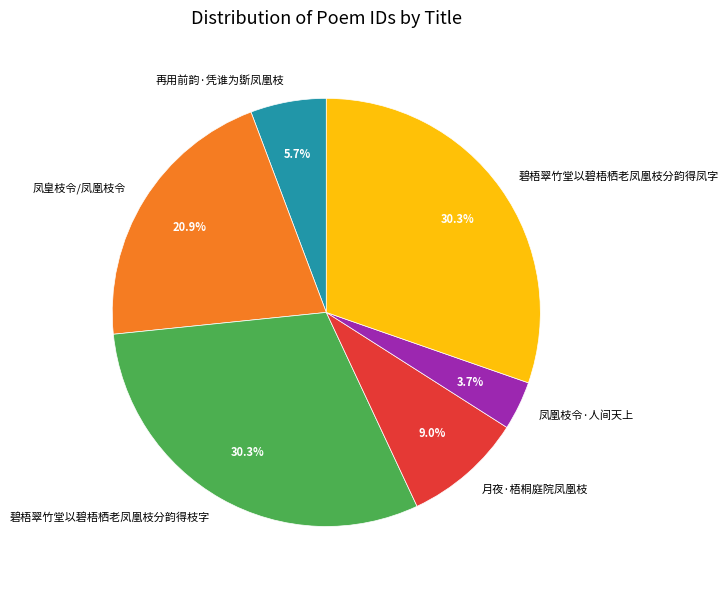

Which slice is the smallest?

凤凰枝令·人间天上